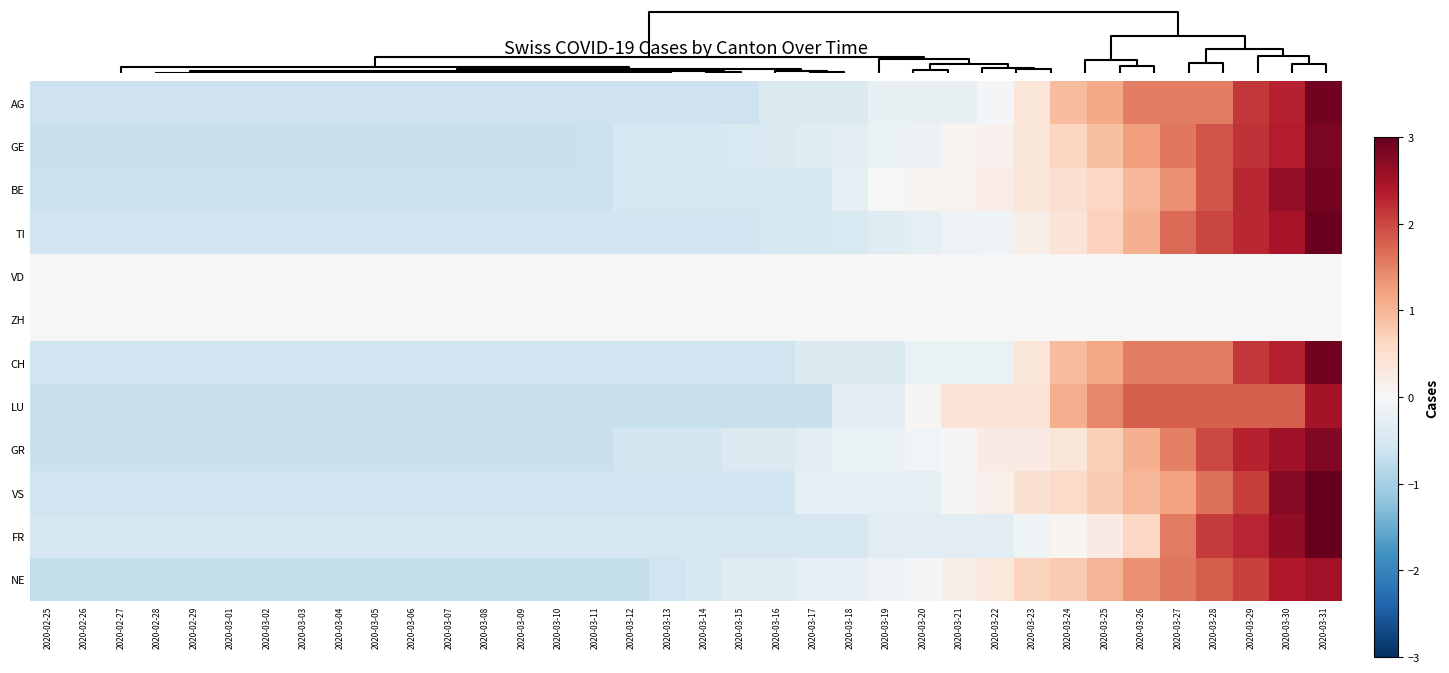

How many categories are shown in the chart?

36